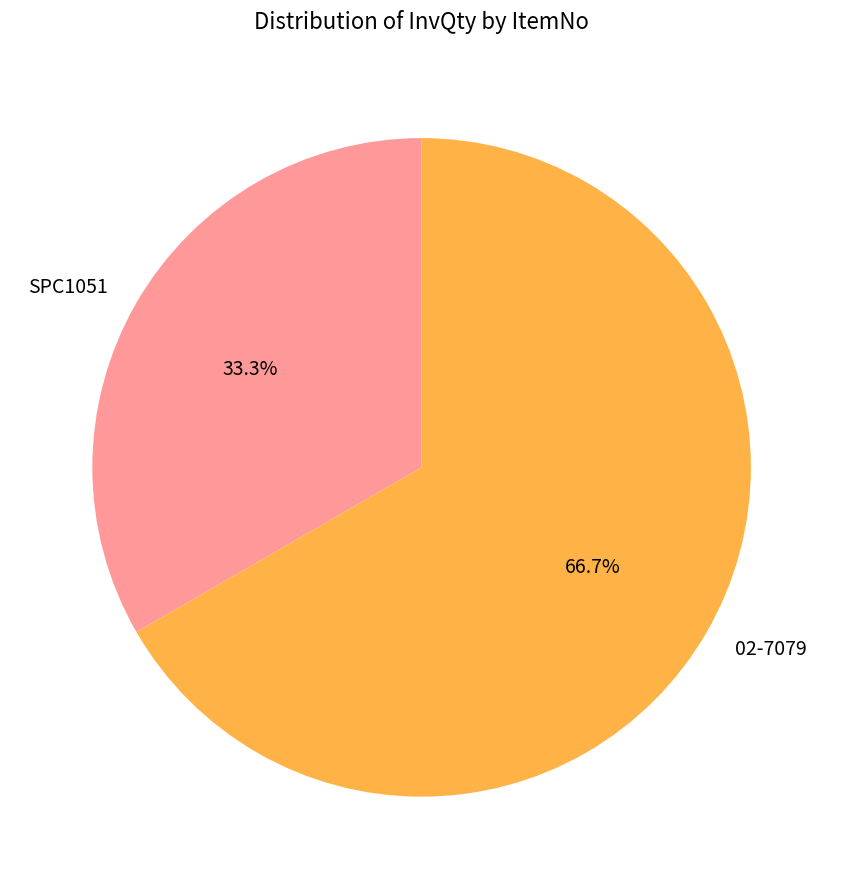

True or false: SPC1051 accounts for 45% of the total.

False